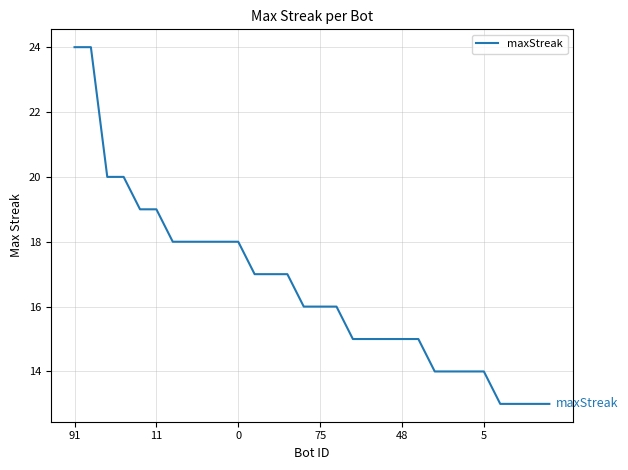

What is the smallest value displayed?

13